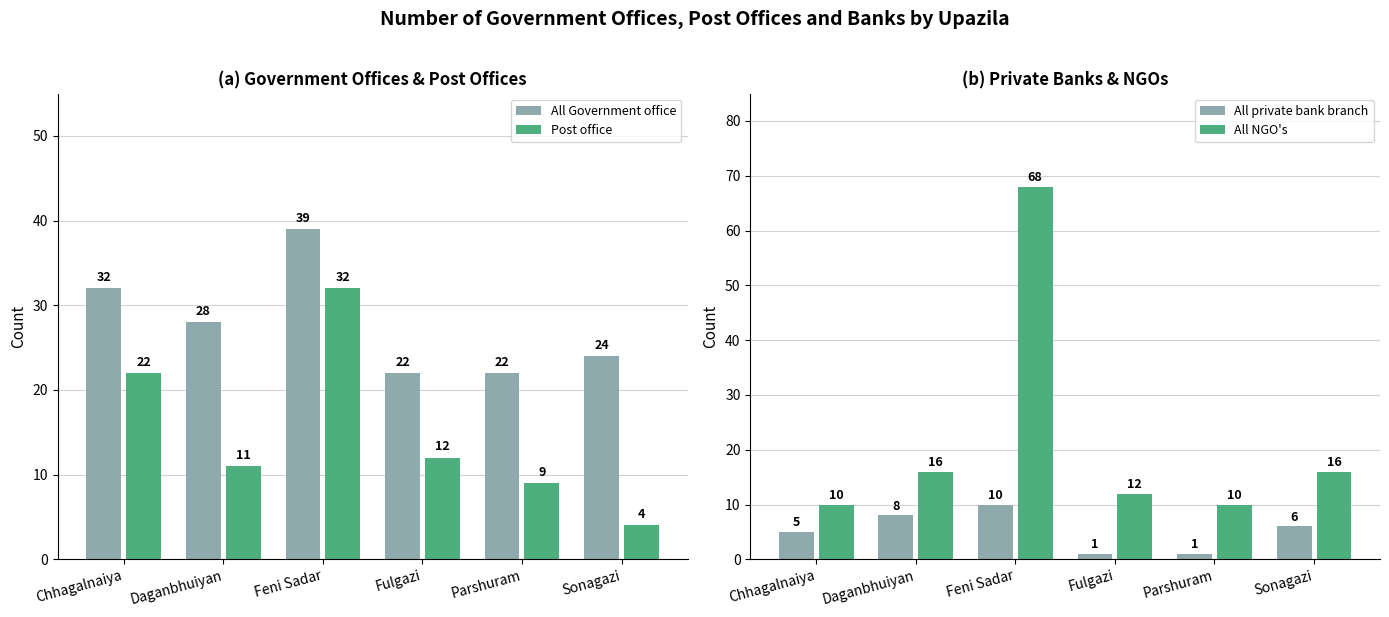

How many All private bank branch values are between 1 and 8?

5